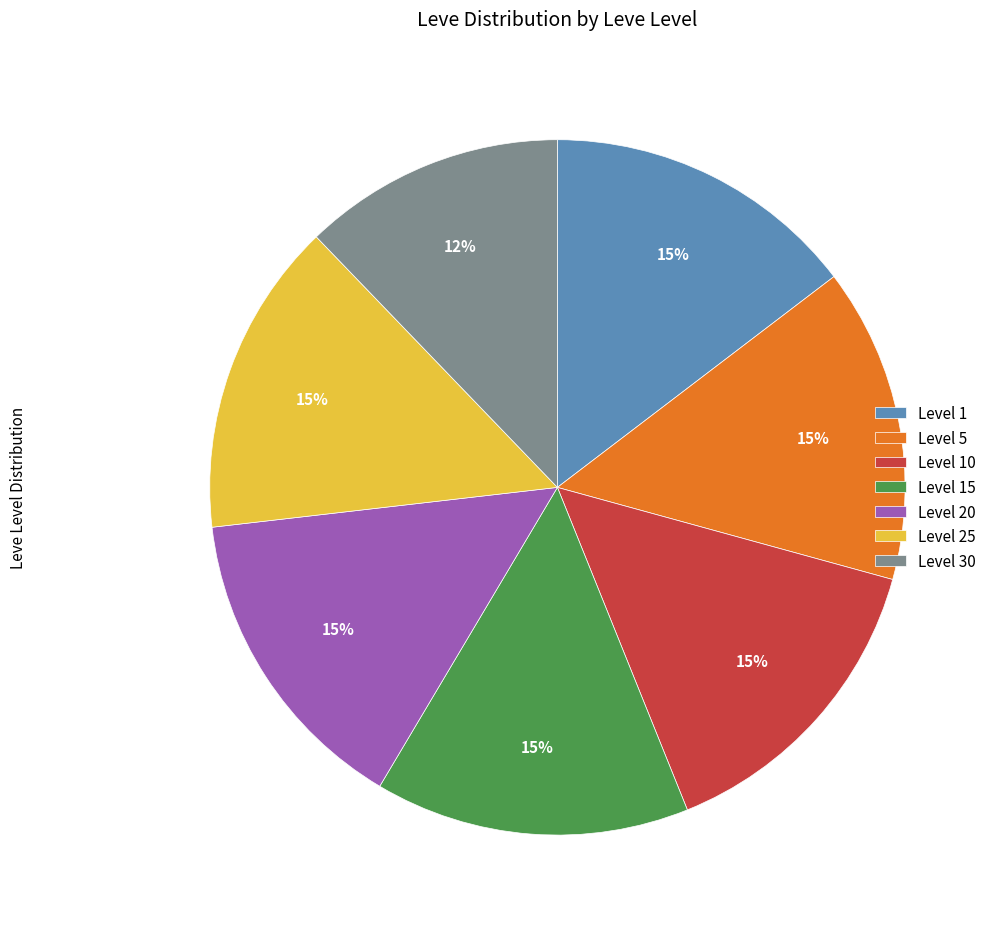

Is there a majority slice in this chart?

No